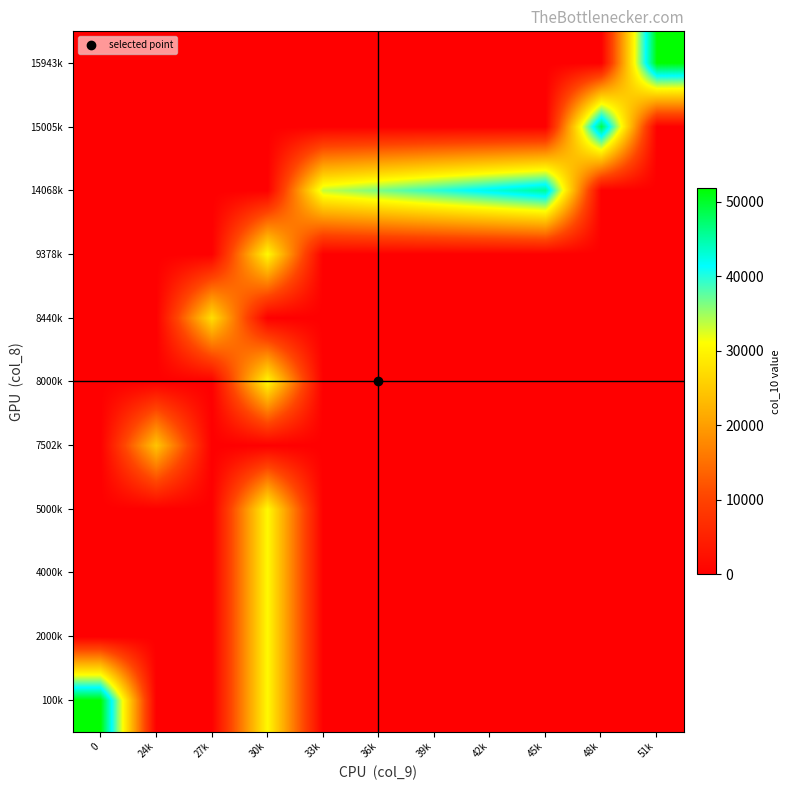

Reading left to right, transcribe all the data shown in this chart.

100k: 0=51779	24k=0	27k=0	30k=30458	33k=0	36k=0	39k=0	42k=0	45k=0	48k=0	51k=0
2000k: 0=0	24k=0	27k=0	30k=30458	33k=0	36k=0	39k=0	42k=0	45k=0	48k=0	51k=0
4000k: 0=0	24k=0	27k=0	30k=30458	33k=0	36k=0	39k=0	42k=0	45k=0	48k=0	51k=0
5000k: 0=0	24k=0	27k=0	30k=30458	33k=0	36k=0	39k=0	42k=0	45k=0	48k=0	51k=0
7502k: 0=0	24k=24366	27k=0	30k=0	33k=0	36k=0	39k=0	42k=0	45k=0	48k=0	51k=0
8000k: 0=0	24k=0	27k=0	30k=30458	33k=0	36k=0	39k=0	42k=0	45k=0	48k=0	51k=0
8440k: 0=0	24k=0	27k=27413	30k=0	33k=0	36k=0	39k=0	42k=0	45k=0	48k=0	51k=0
9378k: 0=0	24k=0	27k=0	30k=30458	33k=0	36k=0	39k=0	42k=0	45k=0	48k=0	51k=0
14068k: 0=0	24k=0	27k=0	30k=0	33k=33504	36k=36549	39k=39596	42k=42641	45k=45687	48k=0	51k=0
15005k: 0=0	24k=0	27k=0	30k=0	33k=0	36k=0	39k=0	42k=0	45k=0	48k=48732	51k=0
15943k: 0=0	24k=0	27k=0	30k=0	33k=0	36k=0	39k=0	42k=0	45k=0	48k=0	51k=51779